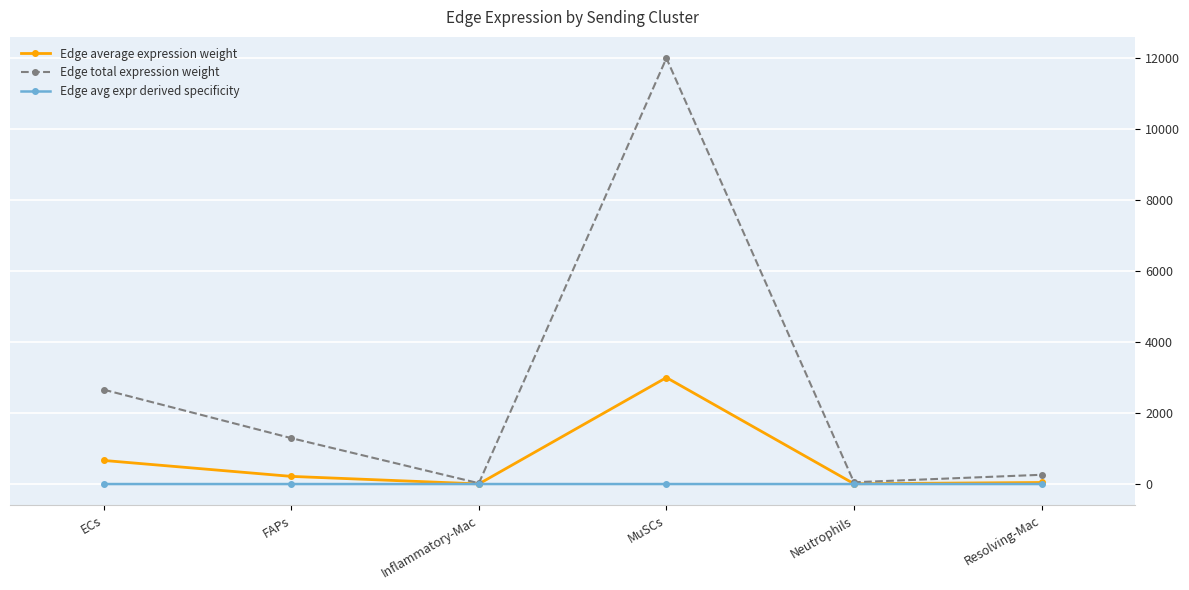

Which series has the largest total across all categories?

Edge total expression weight